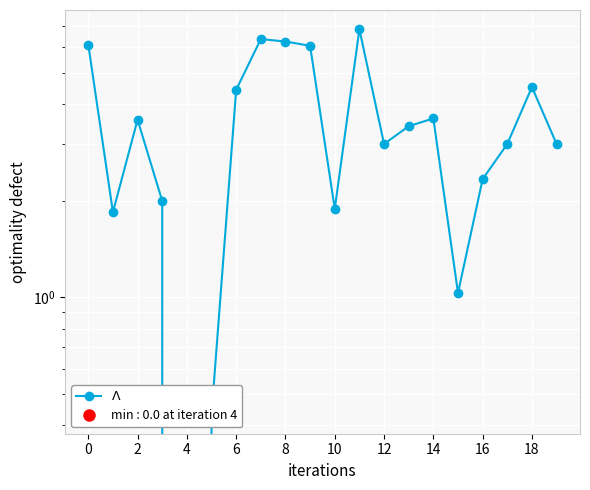

What is the average value?

3.5